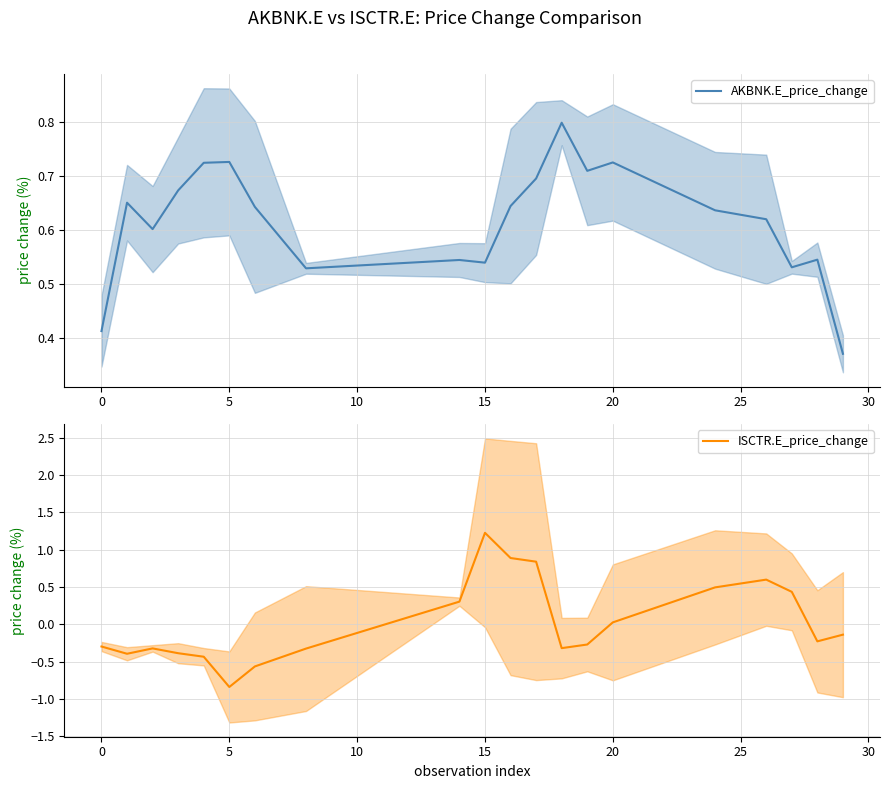

True or false: AKBNK.E_price_change has more than 1 points higher than both neighbors.

True